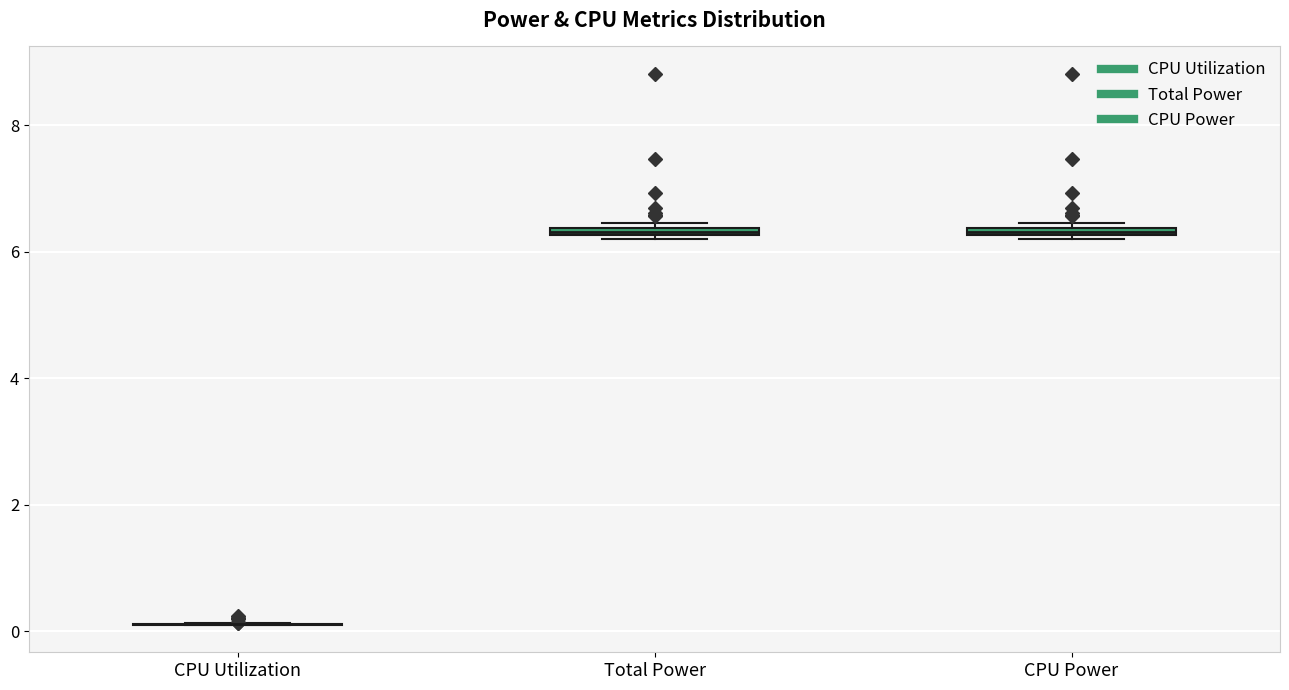

Where is the lower edge of the box for CPU Power on the y-axis? The values are not printed on the chart, so give them approximately, as read against the axis.

6.2